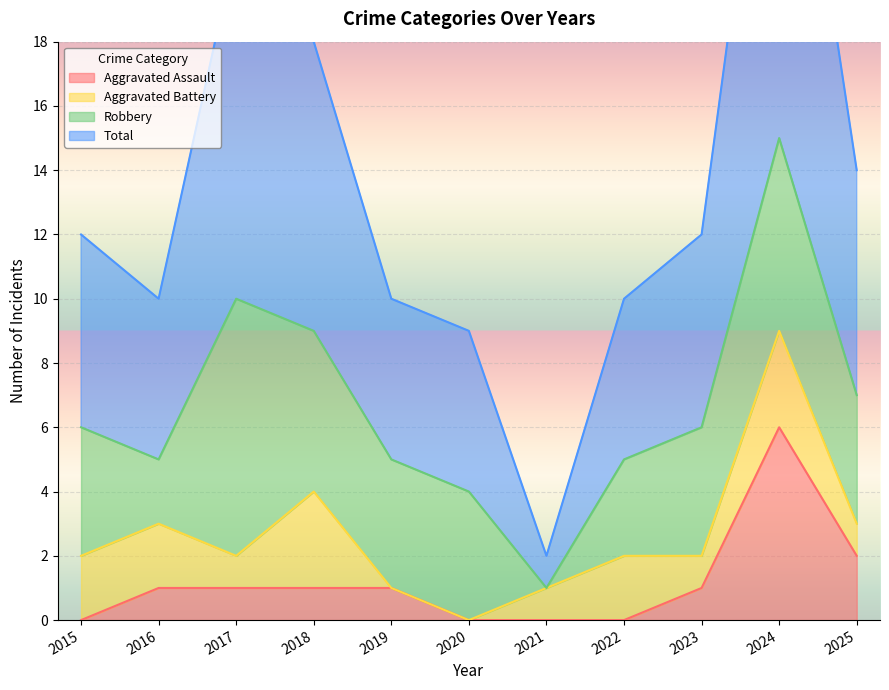

The Aggravated Assault series shows 0 at 2015. True or false?

True